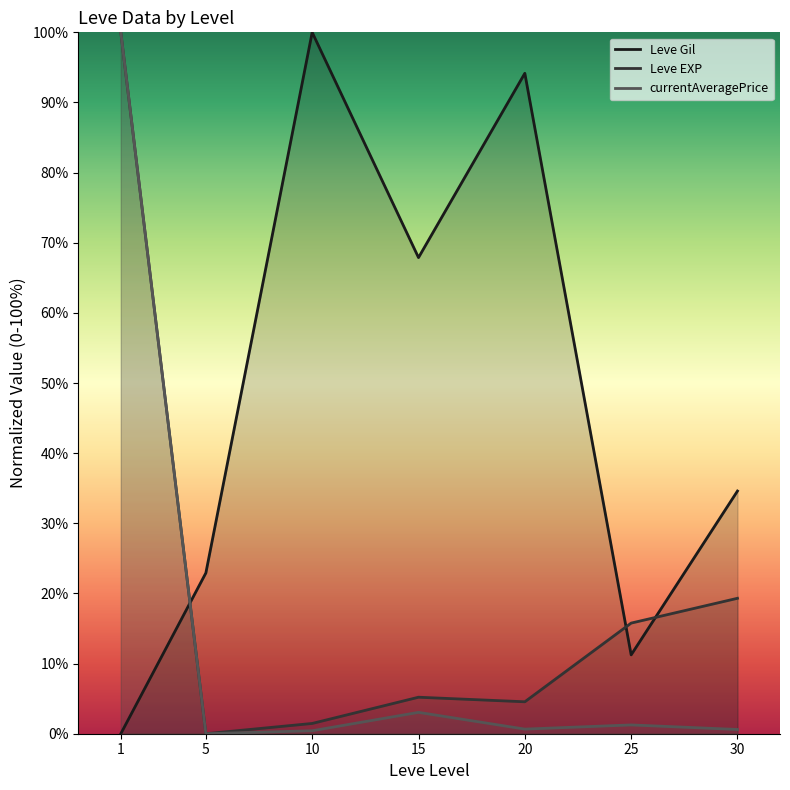

Which series has the widest spread of values?

Leve Gil